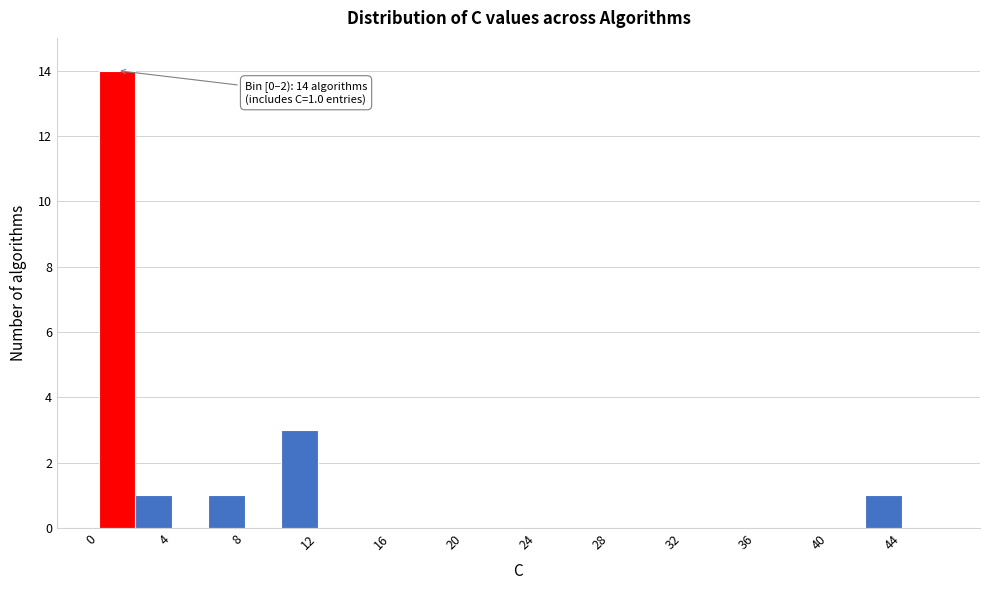

Which range on the x-axis has the tallest bar?

0 to 2